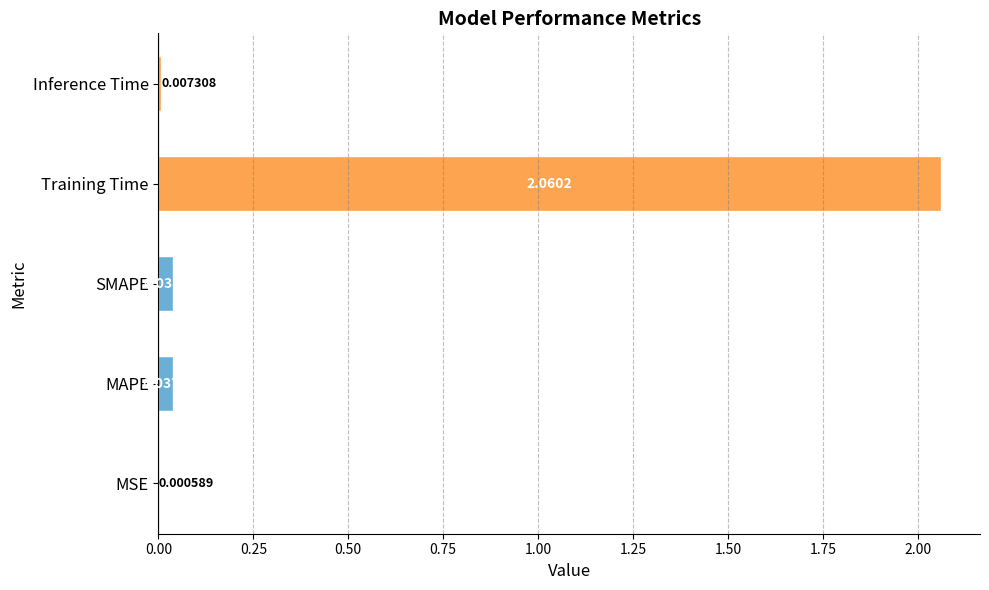

Which has a higher value, SMAPE or Training Time?

Training Time